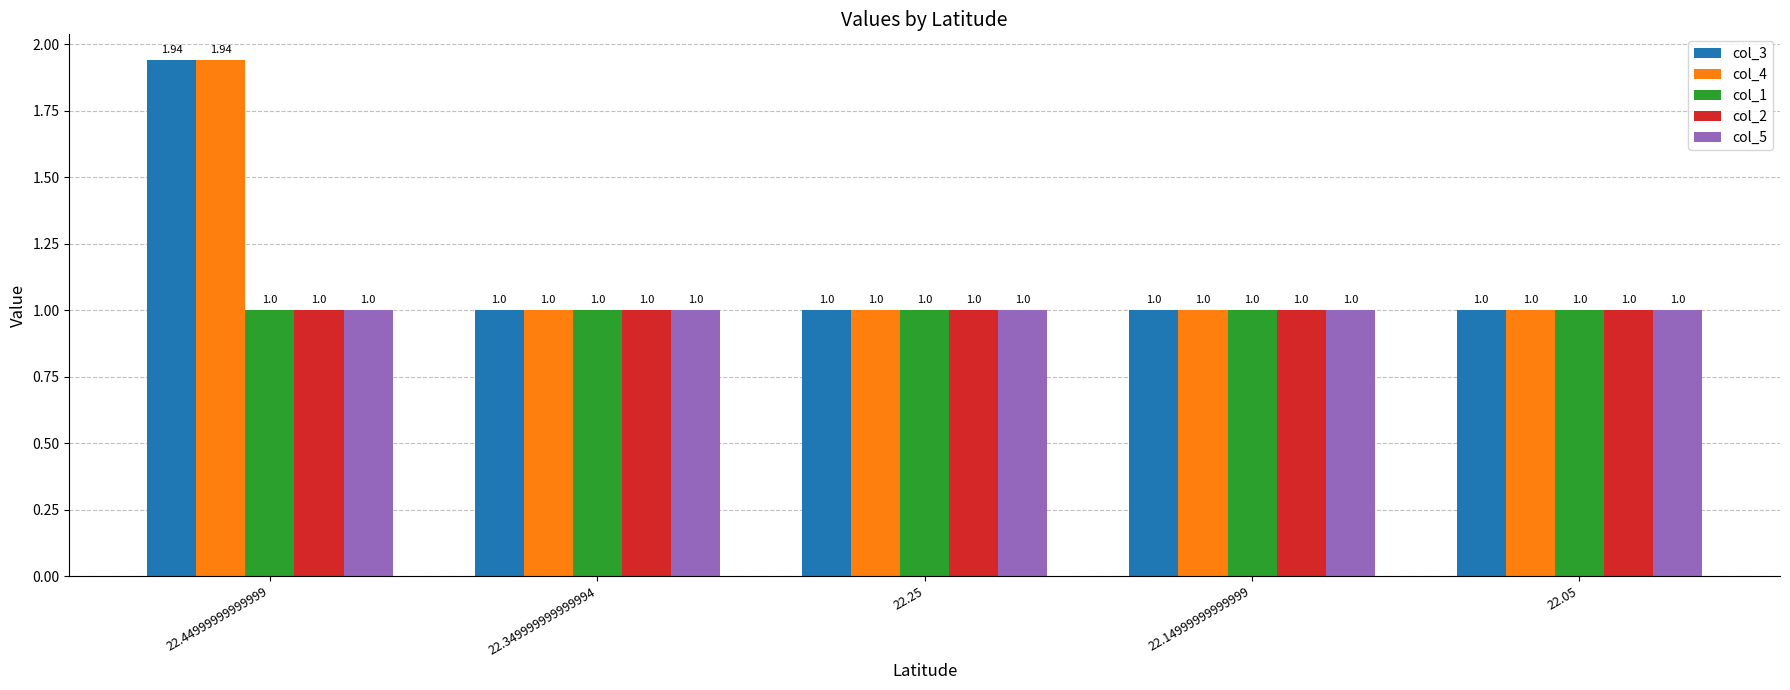

Is it true that col_2 equals 0.2 at 22.25?

False